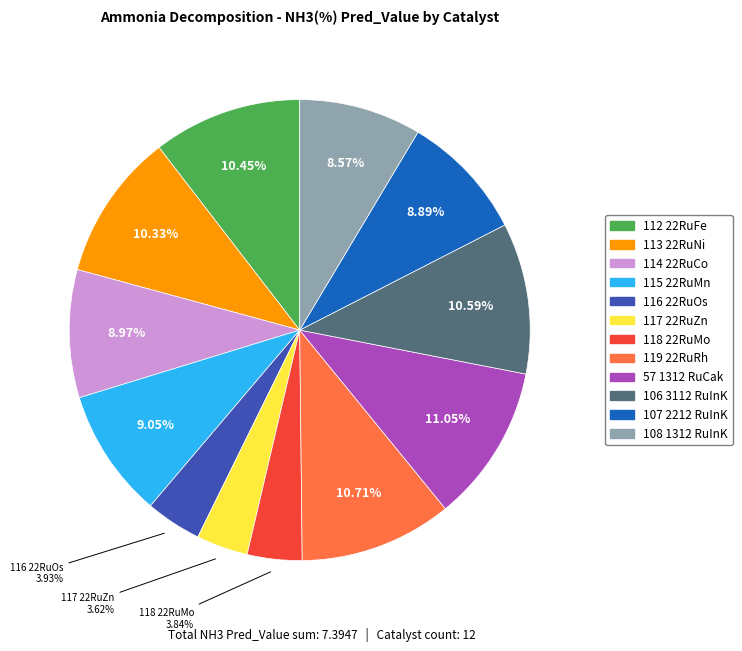

True or false: 108 1312 RuInK accounts for 19% of the total.

False